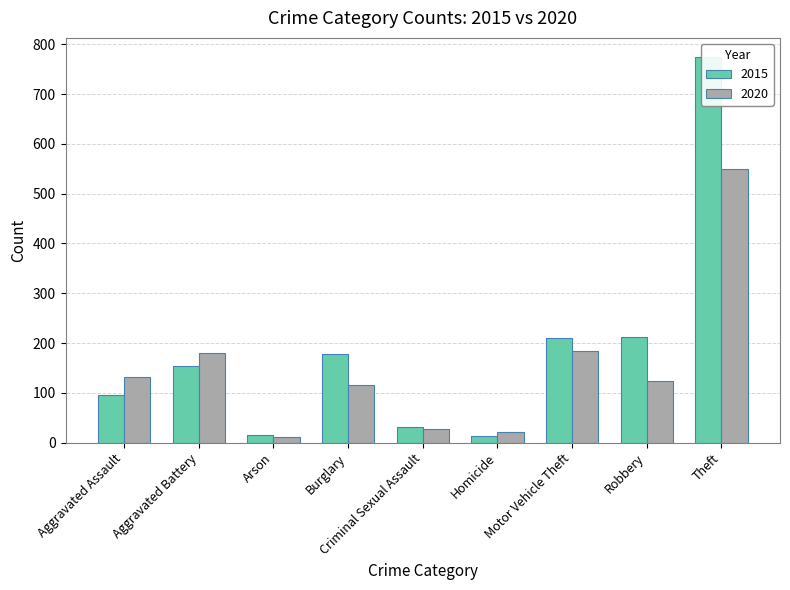

Which has a higher value, Theft or Robbery?

Theft